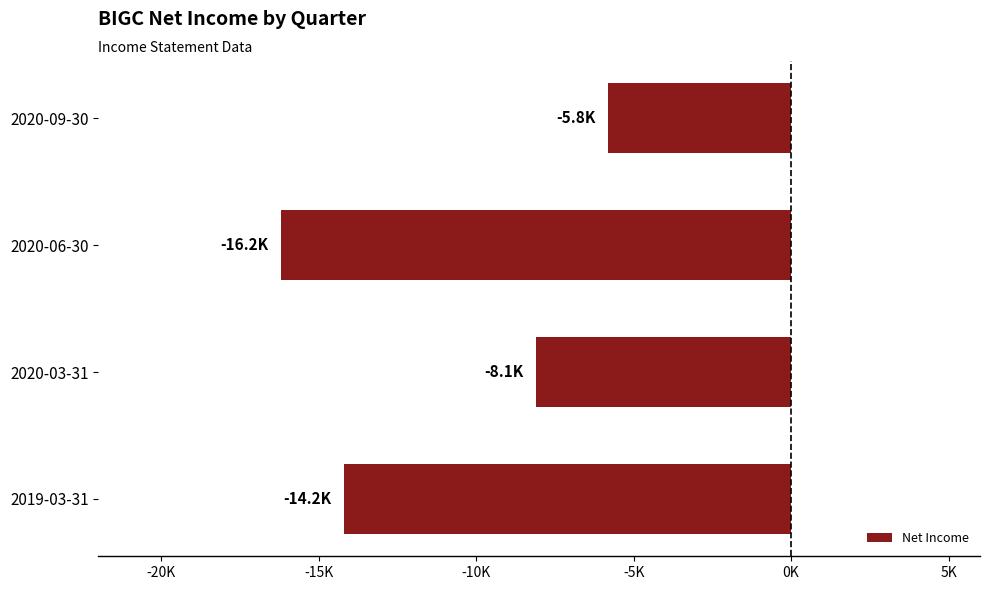

List the labels in order of value, smallest first.

2020-06-30, 2019-03-31, 2020-03-31, 2020-09-30